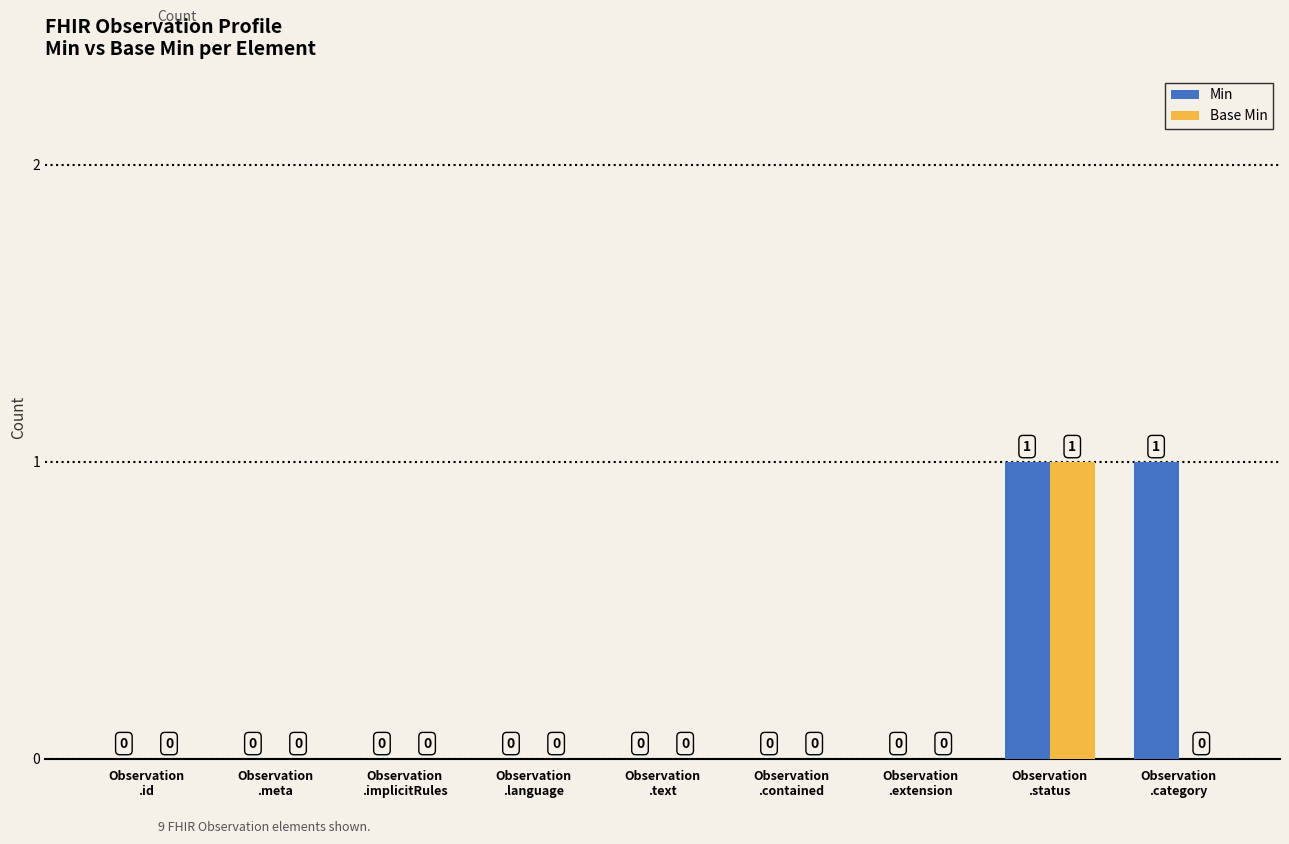

True or false: Min has a value of 2 at Observation
.status.

False